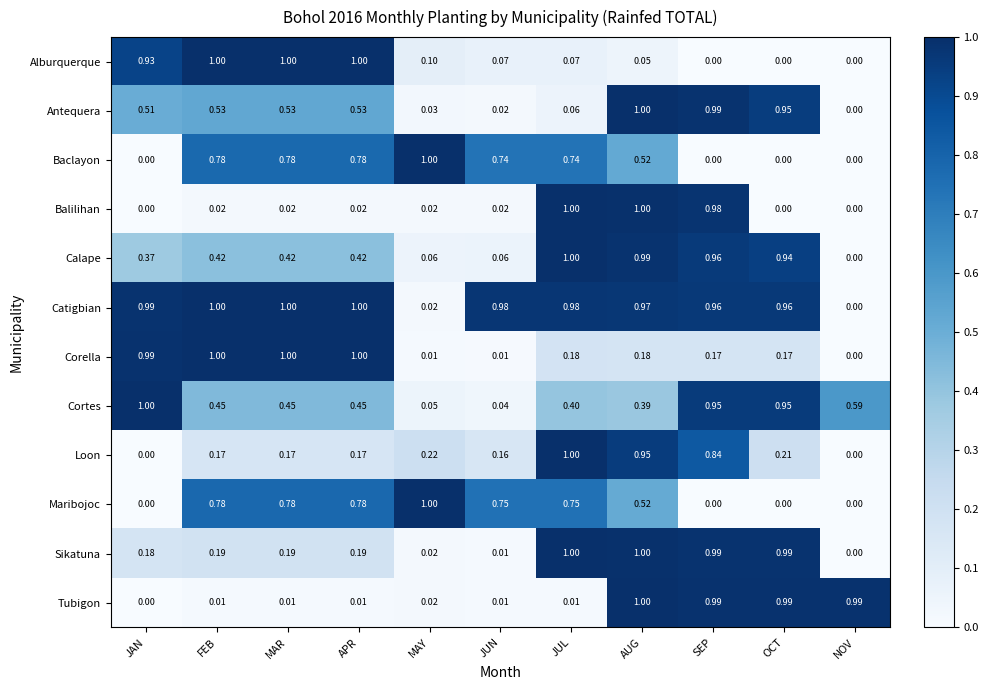

Which series changed the most between OCT and NOV?

Sikatuna